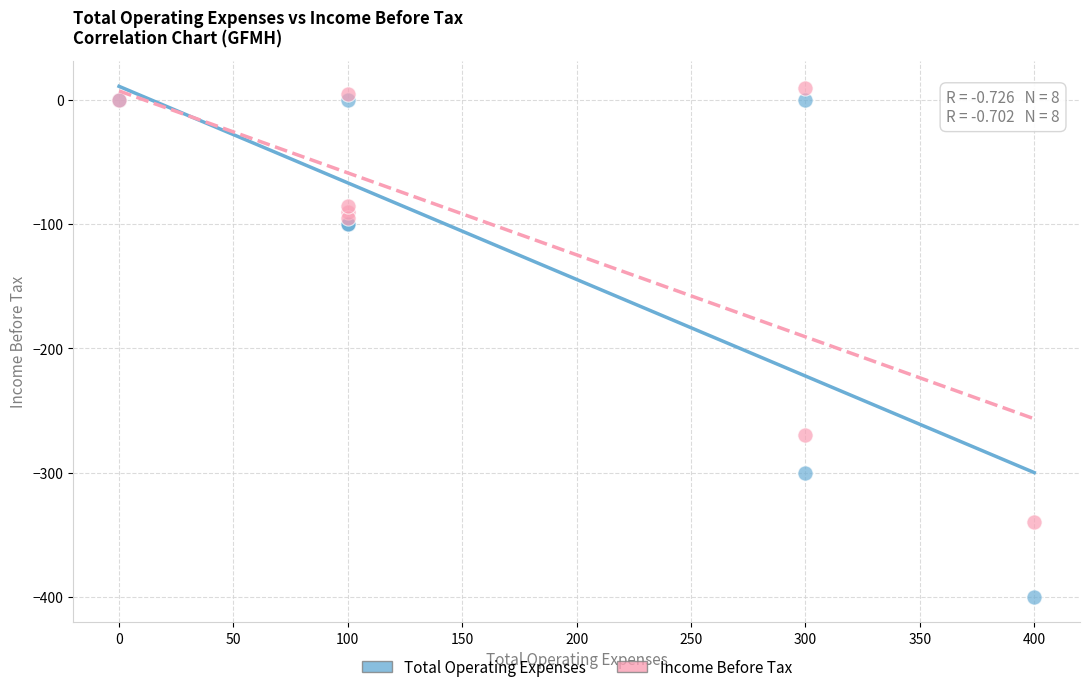

Across all series, what Y value is closest to -195?

-270